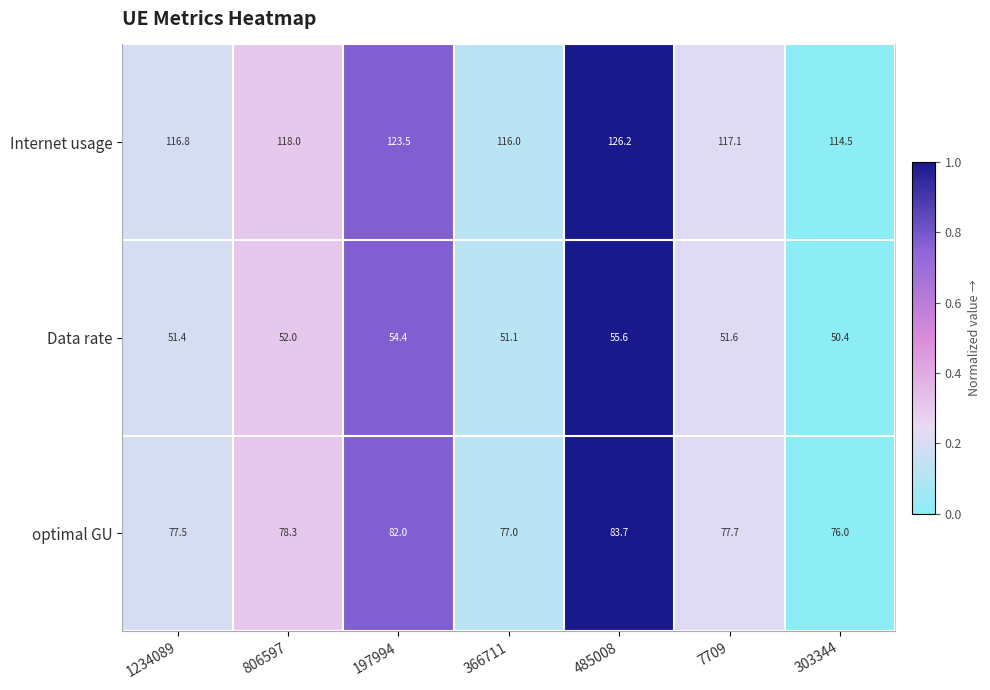

What is the total value across all series at 485008?

265.5